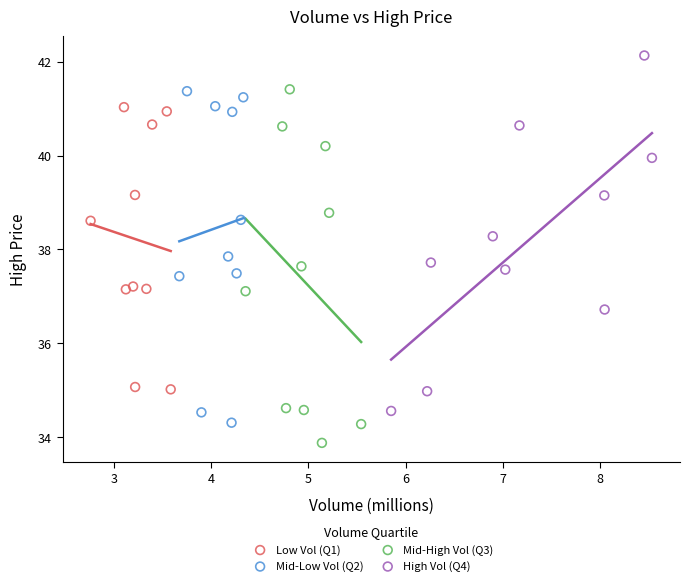

Which series contains the highest Y value?

High Vol (Q4)